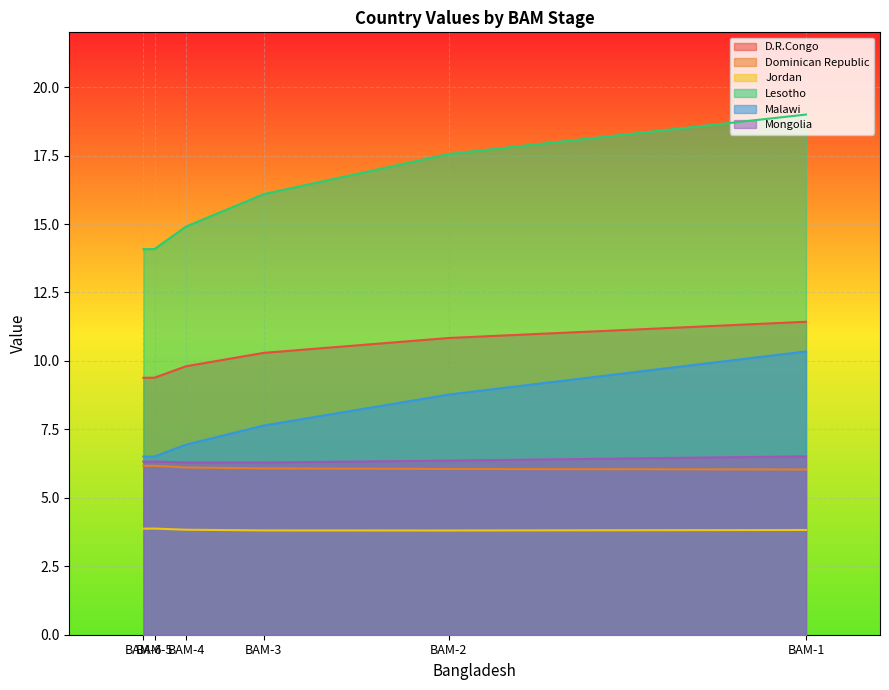

What is the average value of the Jordan series?

3.8